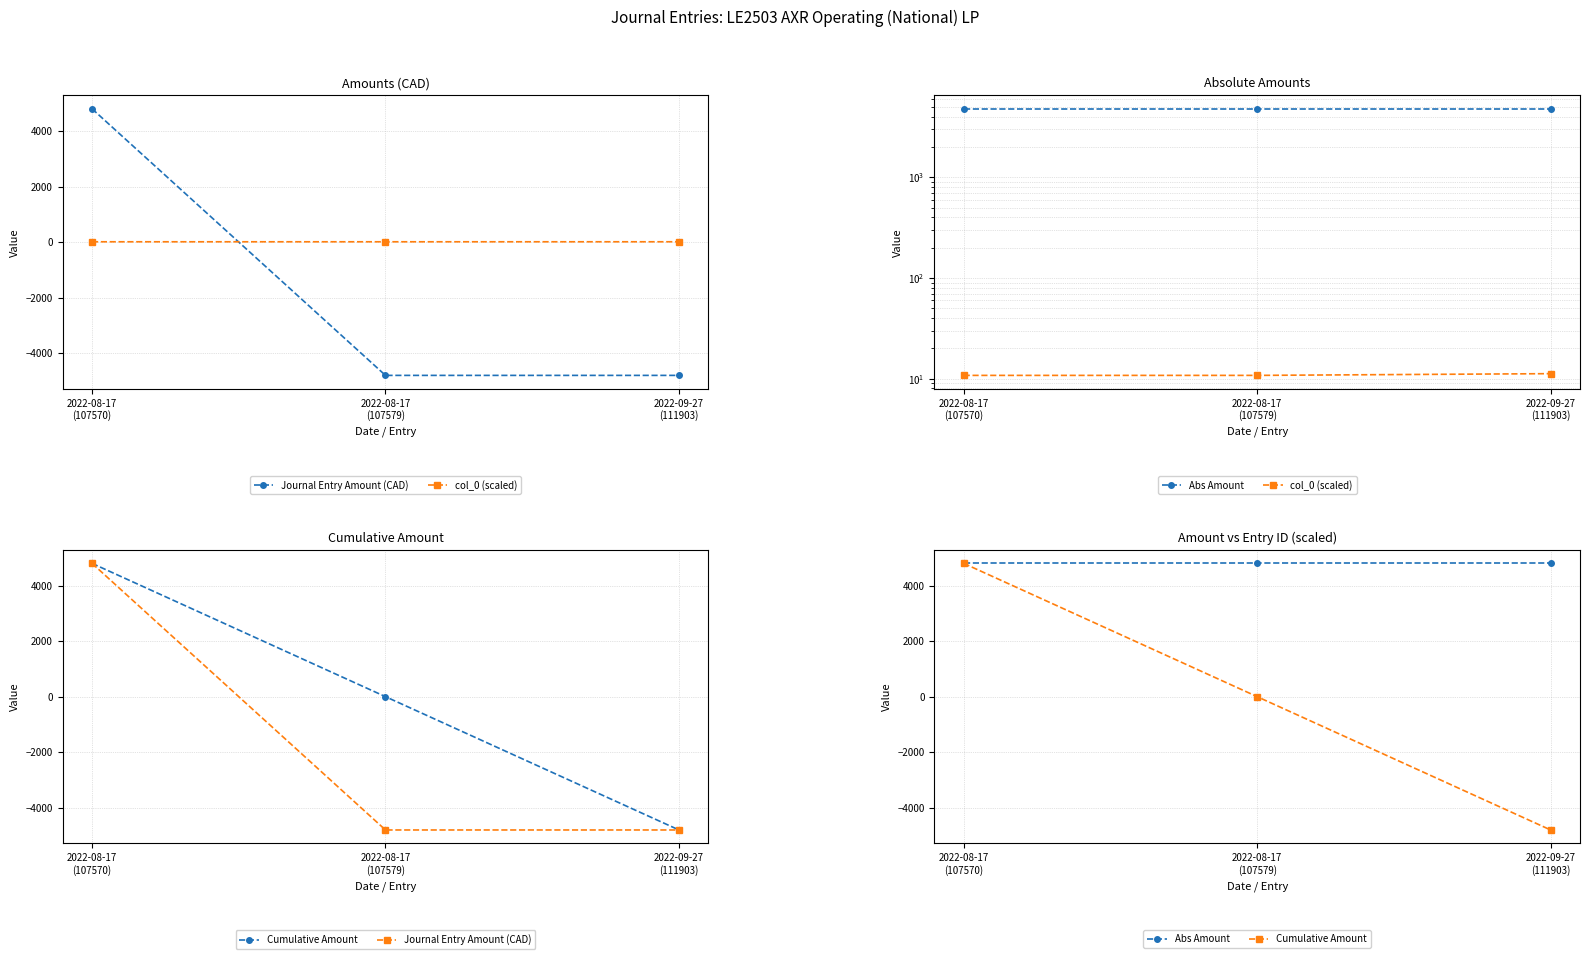

At which category does the chart reach its peak across all series?

2022-08-17
(107570)